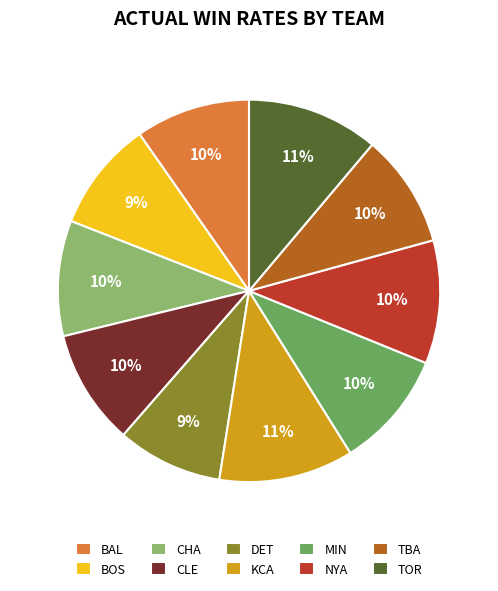

Combined, do NYA and CHA account for over 50%?

No